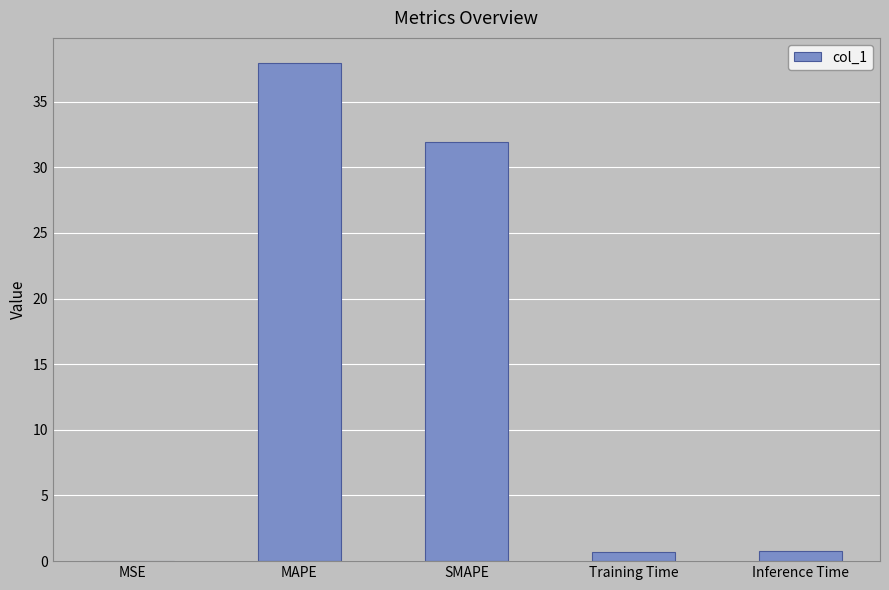

At which label is the value closest to 18?

SMAPE